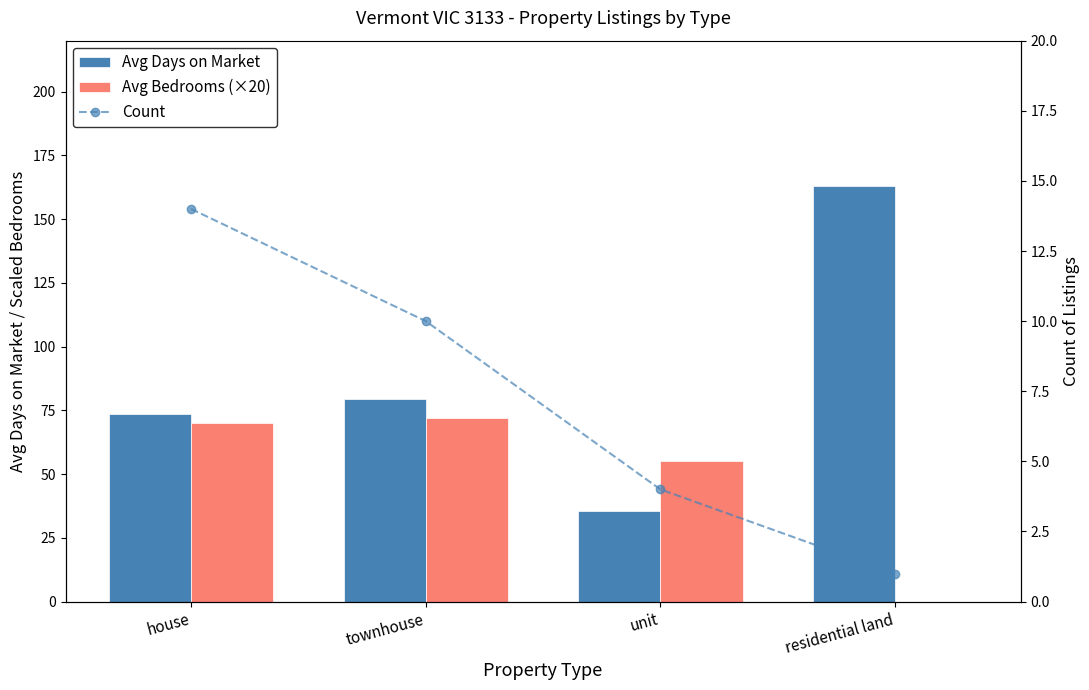

Where is Avg Days on Market nearest to the value 99?

townhouse